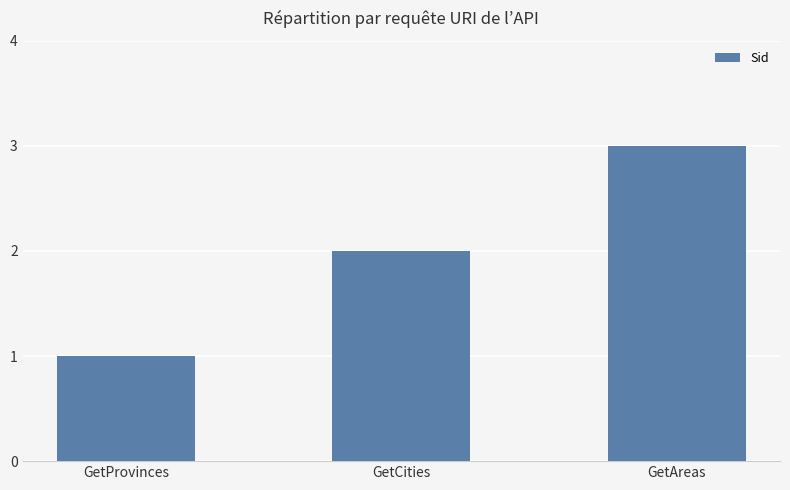

Rank the categories by value from highest to lowest.

GetAreas, GetCities, GetProvinces